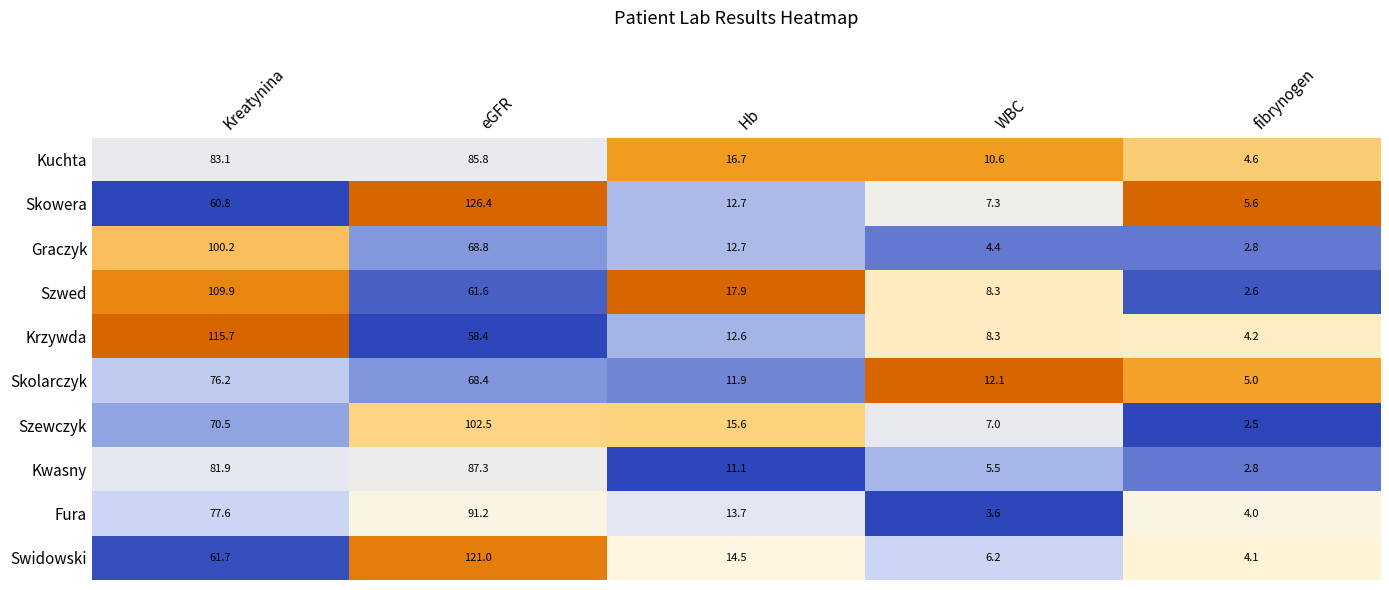

What is the total value across all series at Kreatynina?

837.6